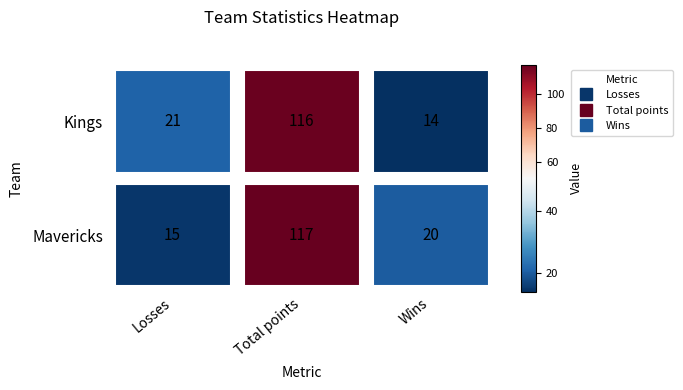

The Wins series shows 22 at Kings. True or false?

False